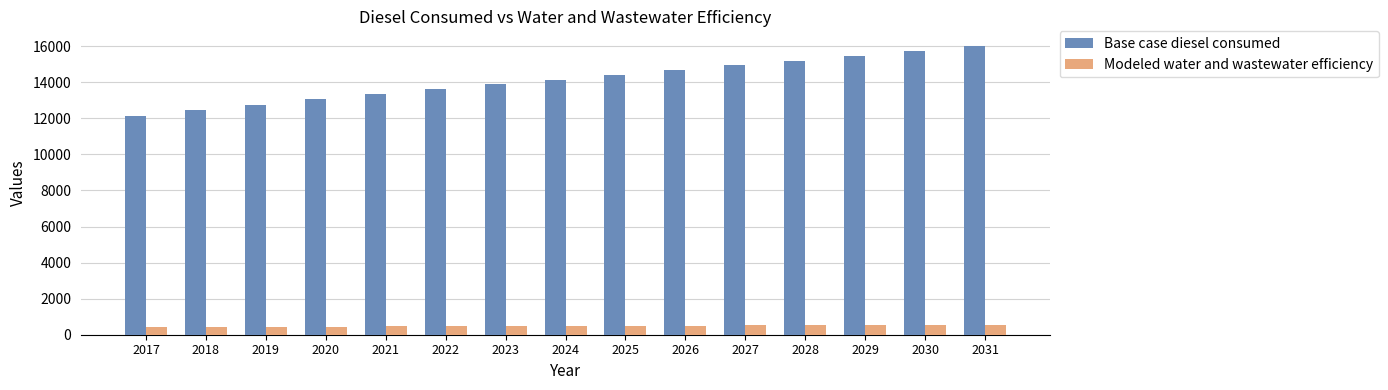

How many values in the Base case diesel consumed series are below 14151?

7